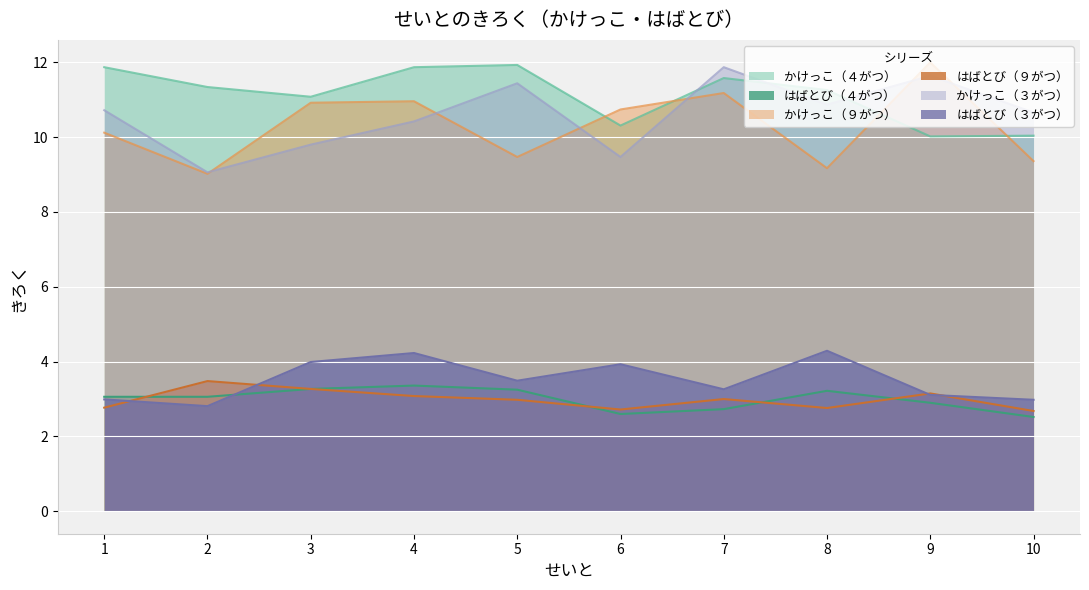

Is it true that かけっこ（４がつ） equals 11.6 at 7?

True